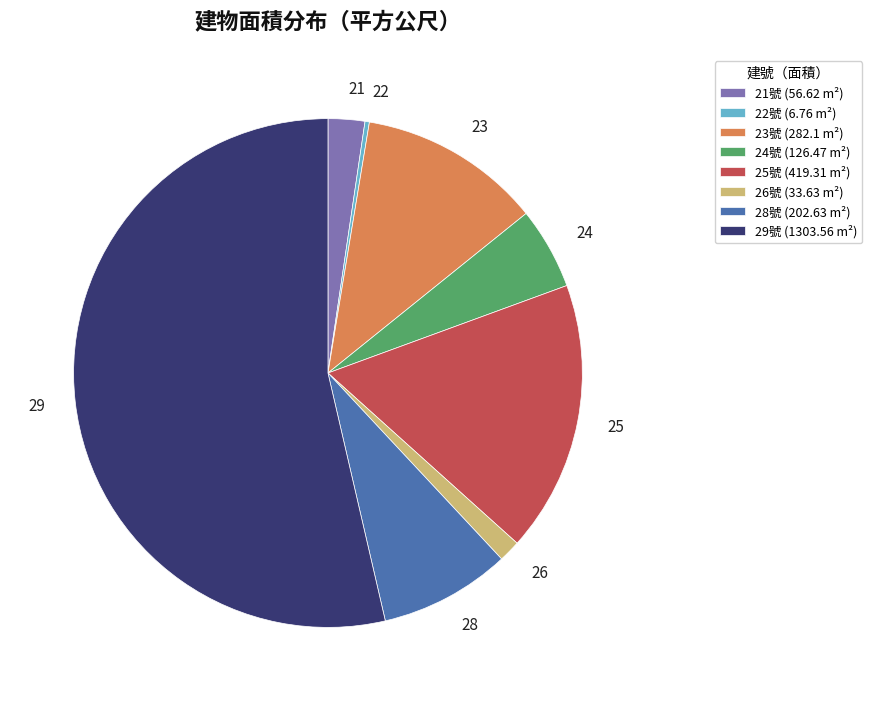

What is the largest slice in the pie chart?

29